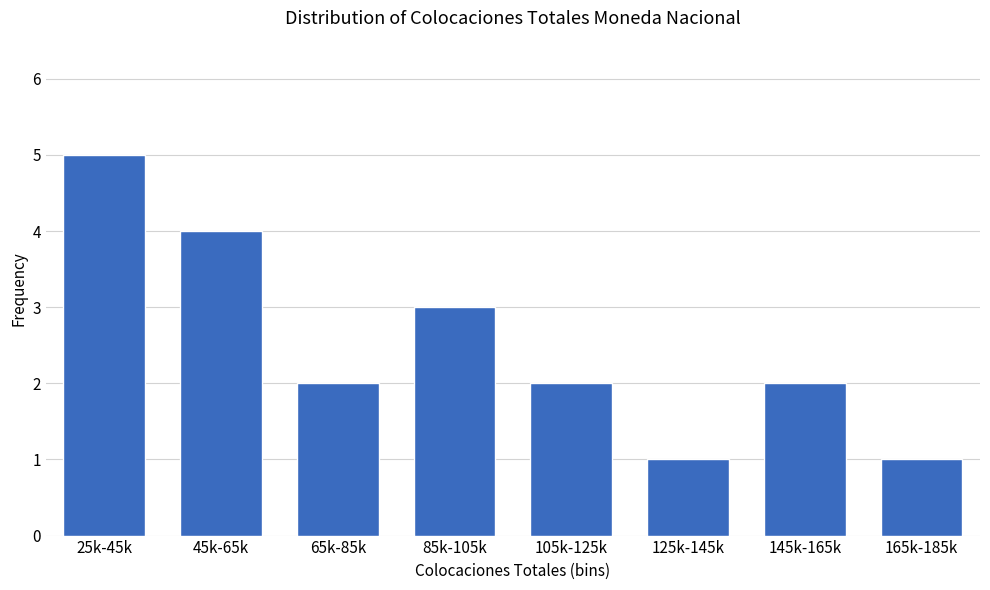

Reading left to right, what are all the values shown in this chart?

25k-45k=5	45k-65k=4	65k-85k=2	85k-105k=3	105k-125k=2	125k-145k=1	145k-165k=2	165k-185k=1